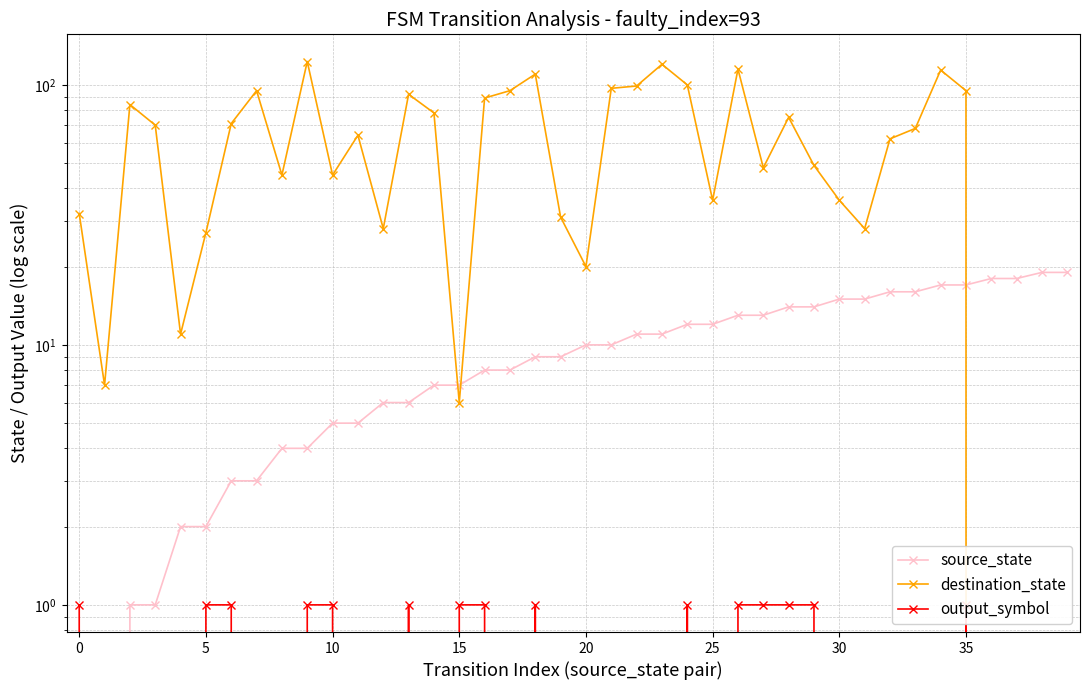

True or false: output_symbol and destination_state cross at least once.

False